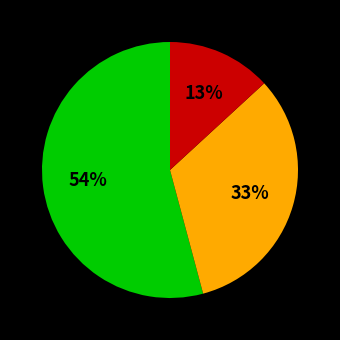

To the nearest percent, what is the average slice percentage?

33%